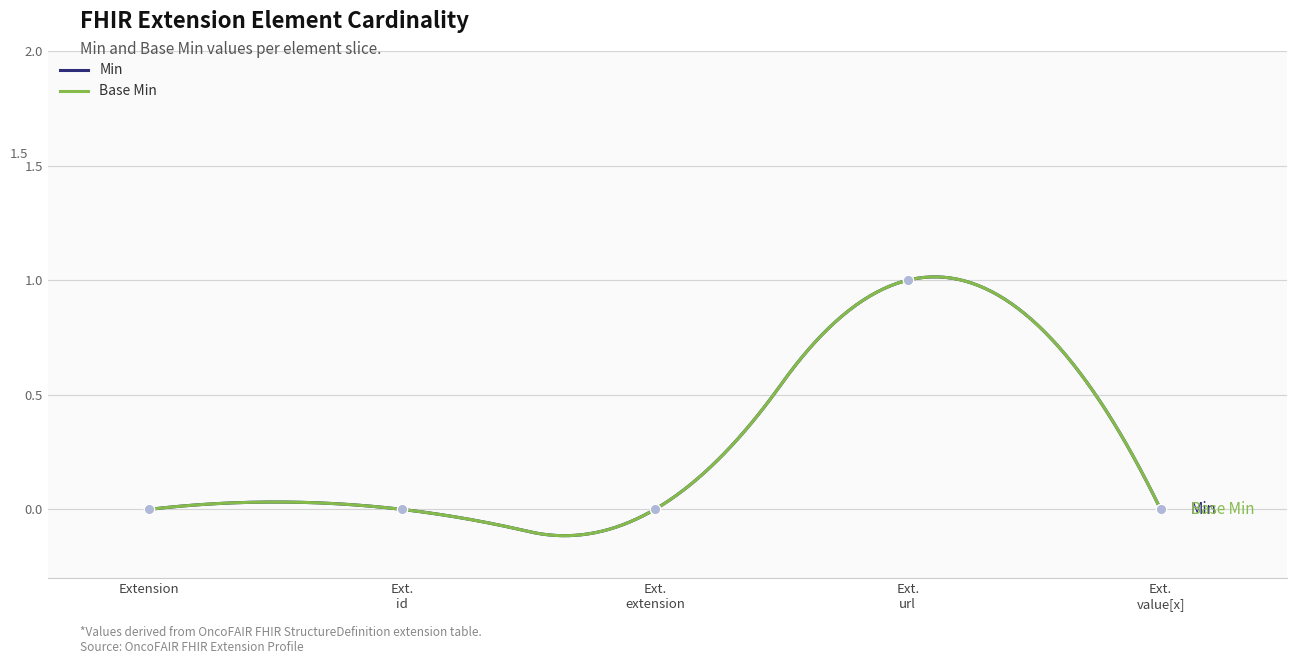

Is the value of Min at Ext. url greater than the value of Base Min at Ext. extension?

Yes